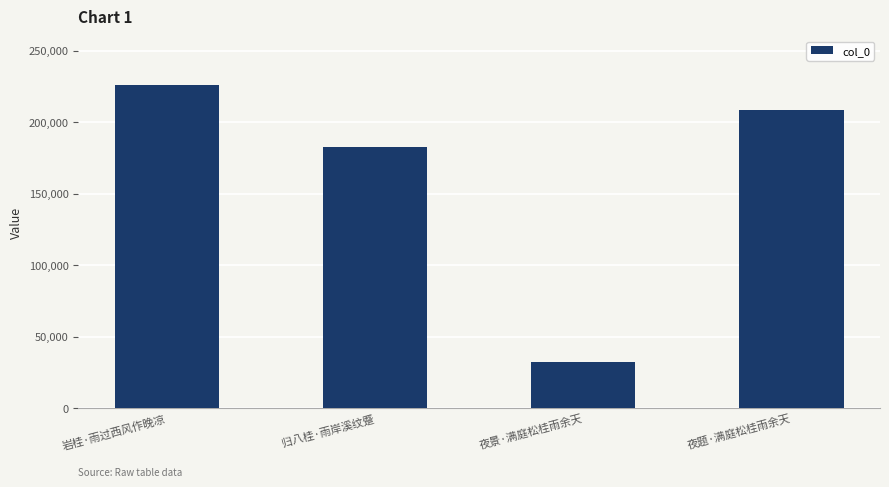

What is the average value?

162209